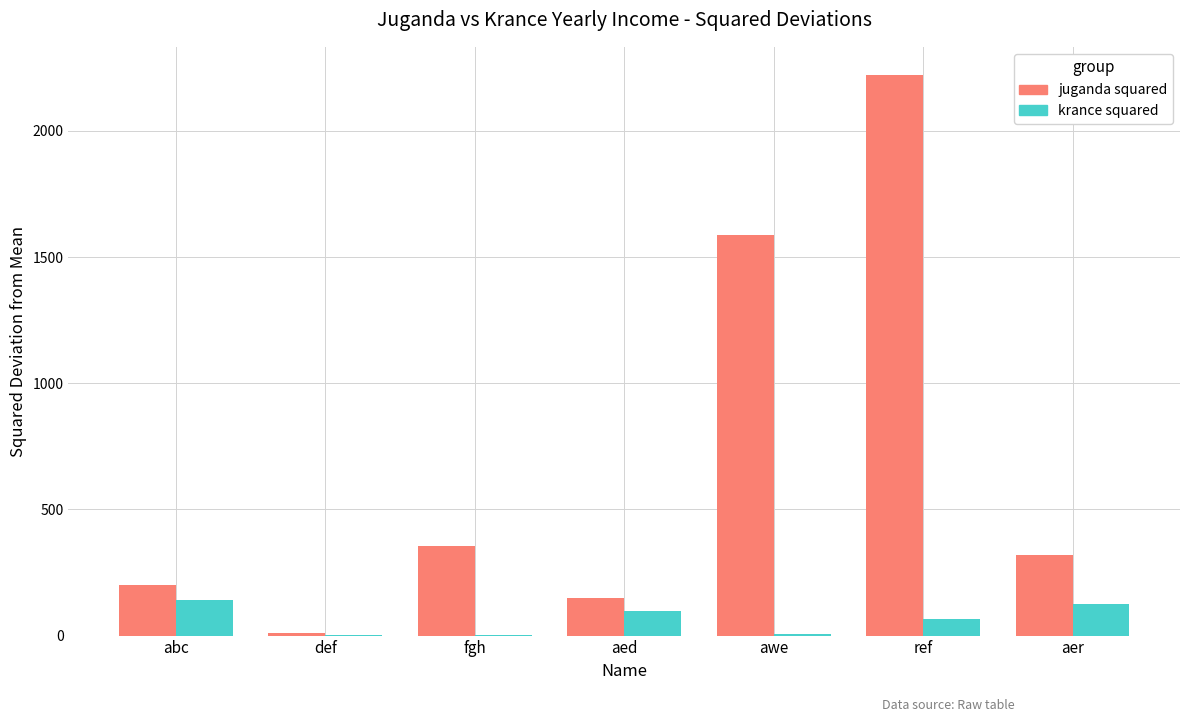

Which series has the largest total across all categories?

juganda squared